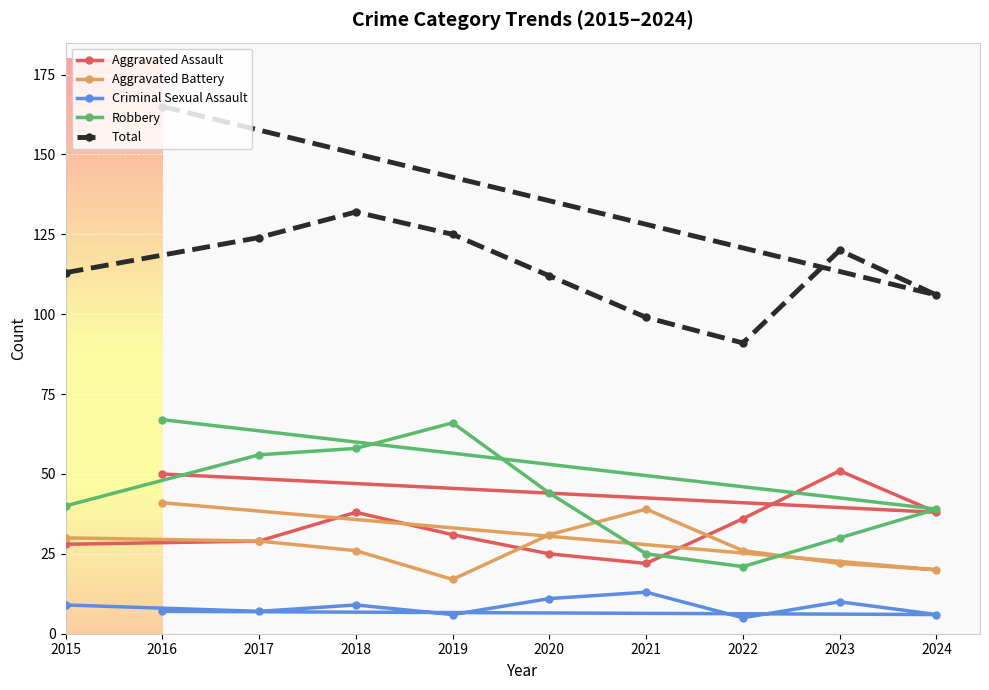

Which series has the largest range (max minus min)?

Total